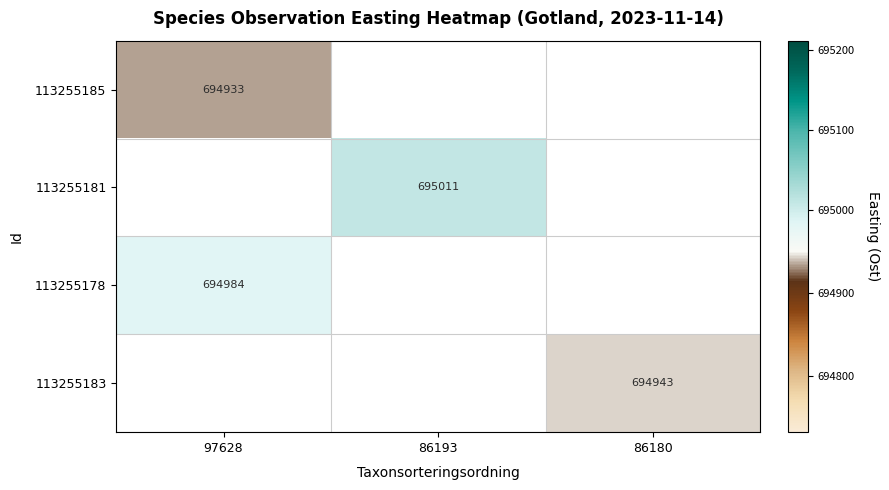

Which label corresponds to the smallest value in the chart?

97628